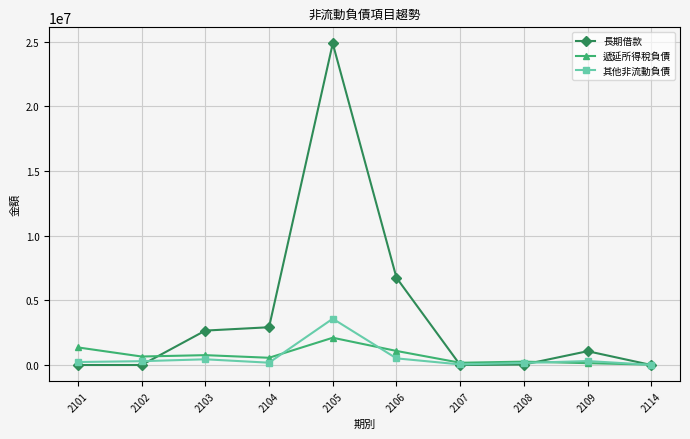

True or false: 其他非流動負債 has more than 0 points higher than both neighbors.

True